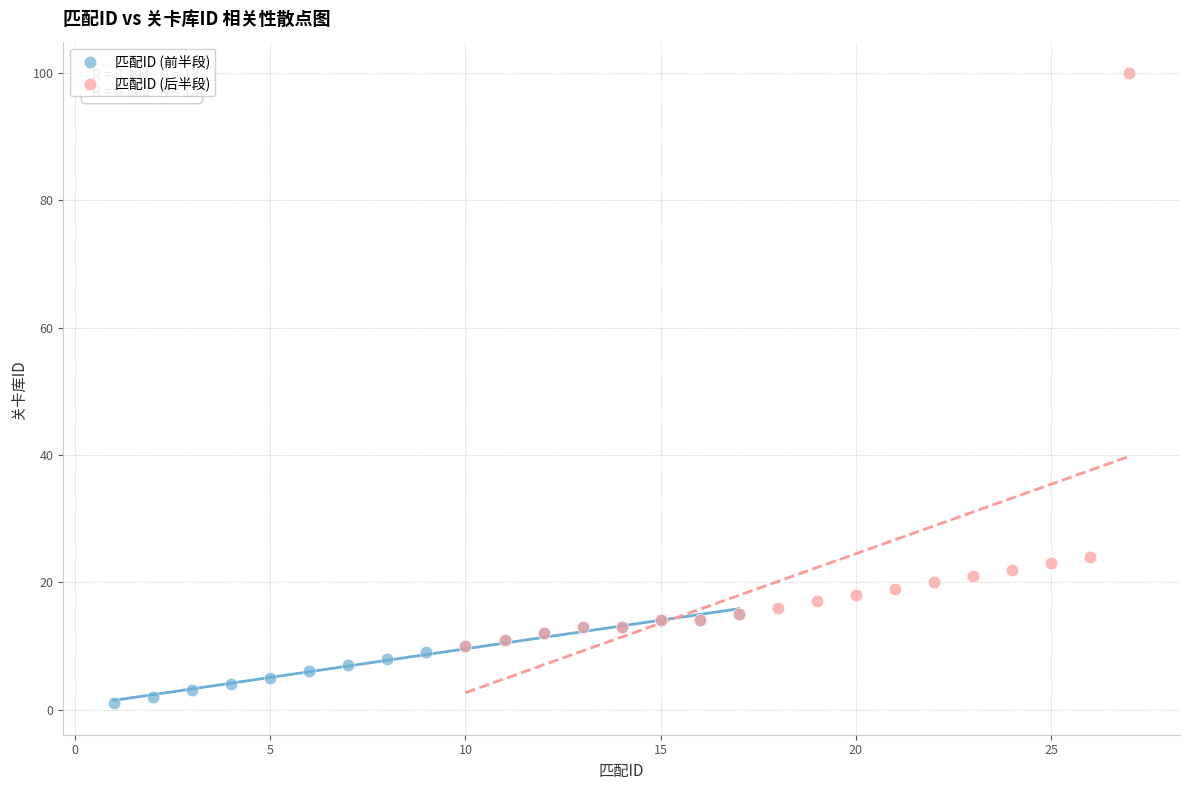

Which series reaches the minimum Y coordinate?

匹配ID (前半段)